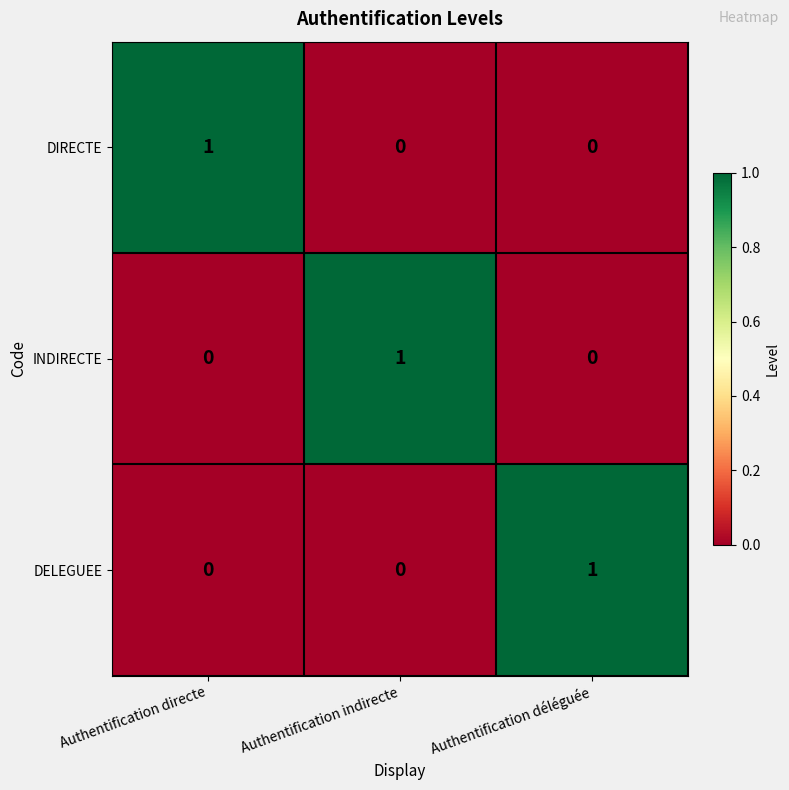

How many series are shown in this chart?

3